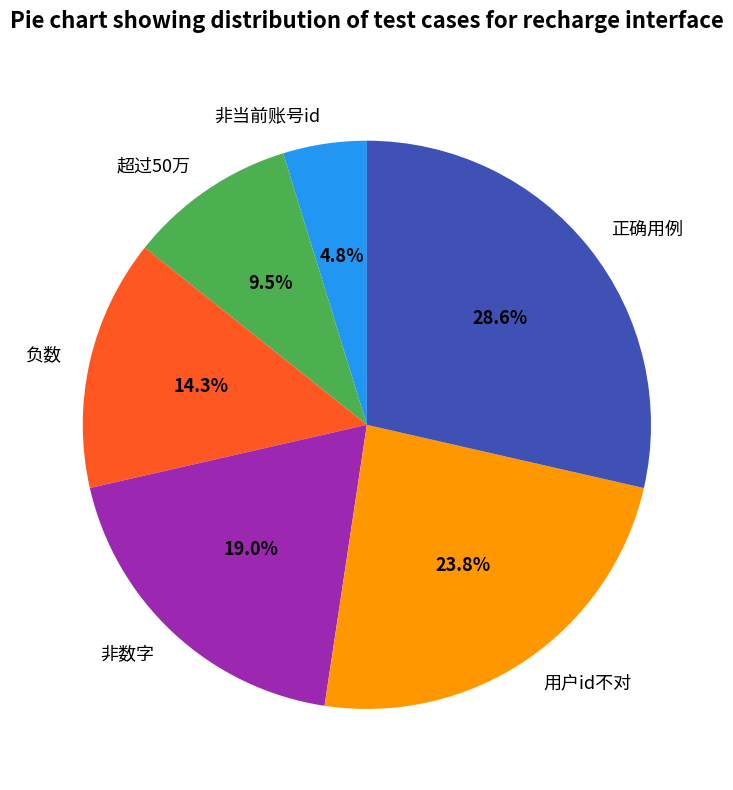

Rank the categories by value from highest to lowest.

正确用例, 用户id不对, 非数字, 负数, 超过50万, 非当前账号id